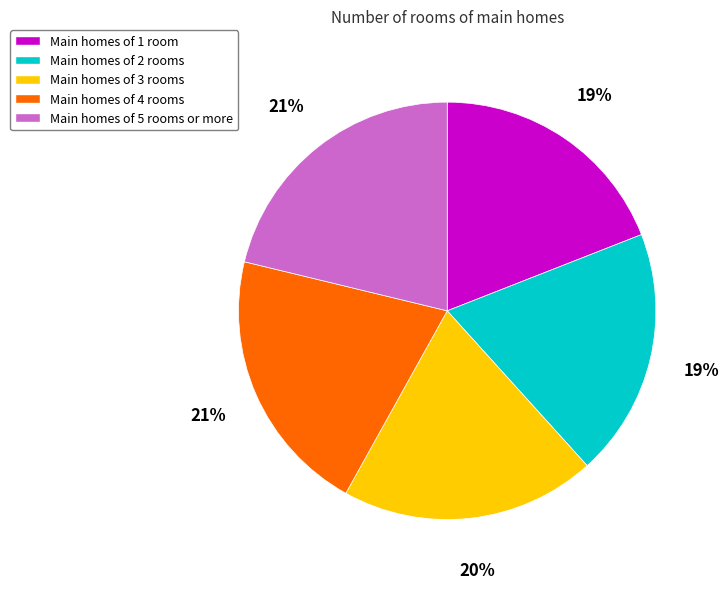

How many slices are in this pie chart?

5